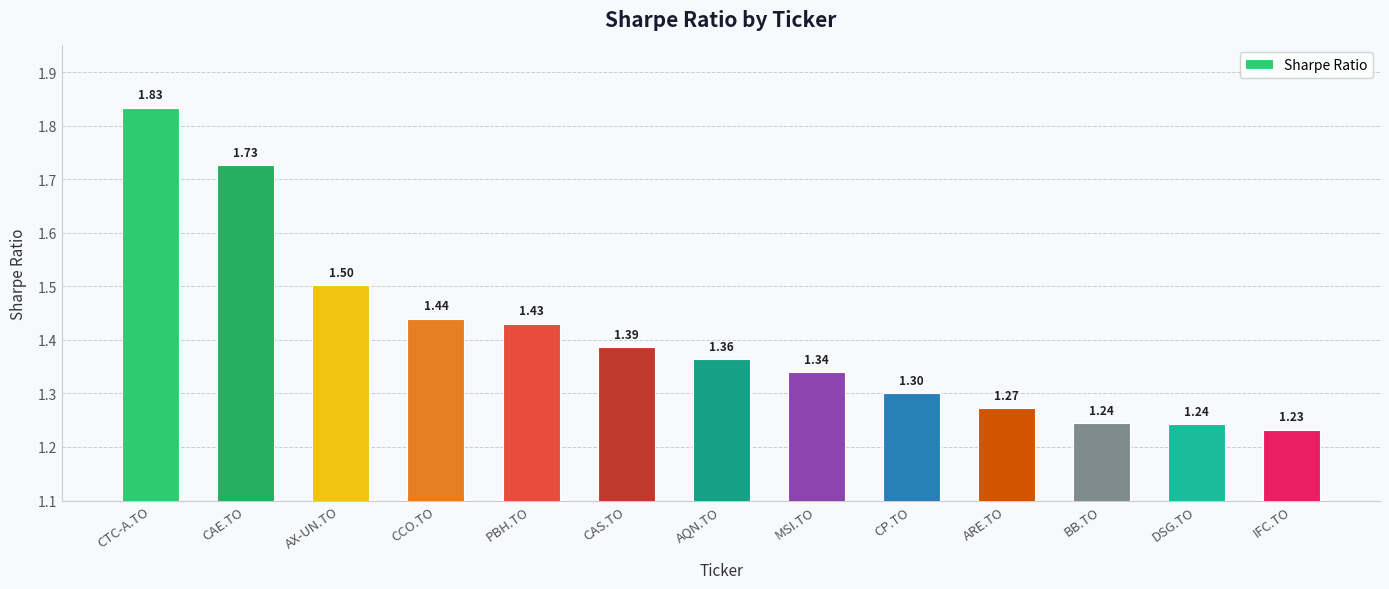

At which label is the value closest to 1?

IFC.TO